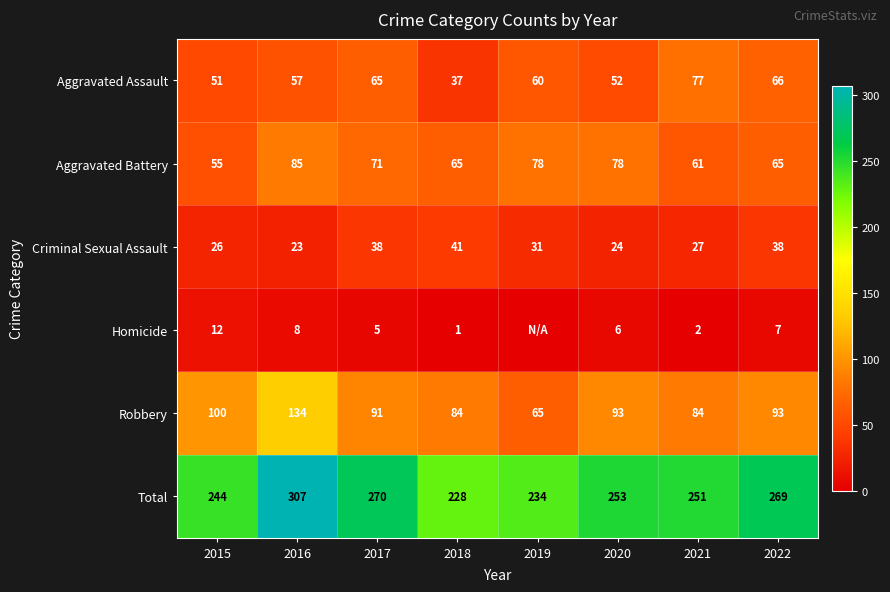

At which category is the sum across all series the highest?

2016